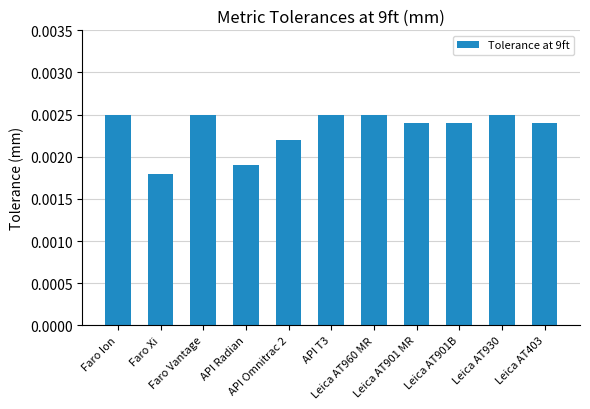

What is the label of the 3rd bar from the left?

Faro Vantage